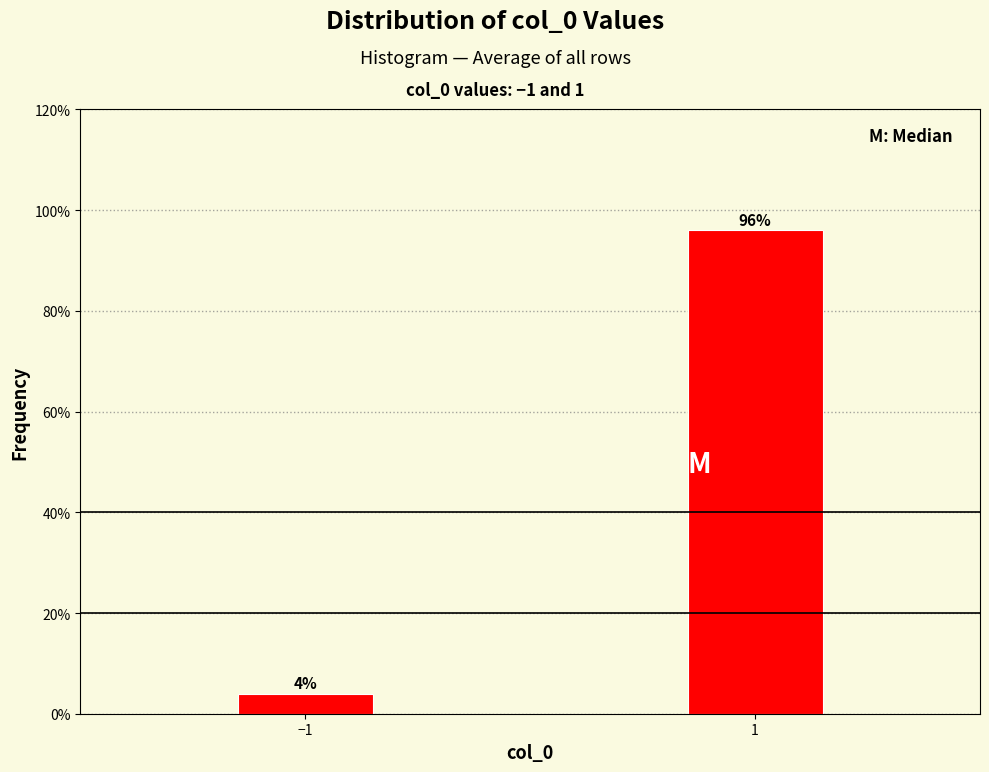

Reading left to right, what are all the values shown in this chart?

−1=4.0	1=96.0